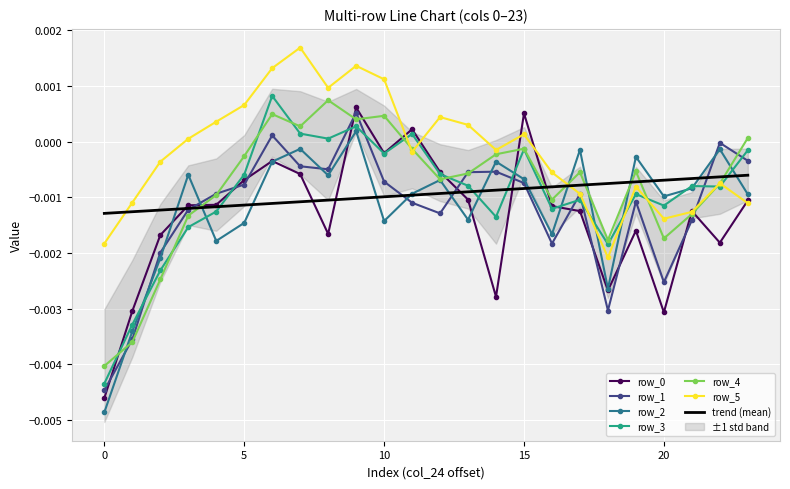

In row_1, how many points are lower than both neighbors (excluding endpoints)?

5